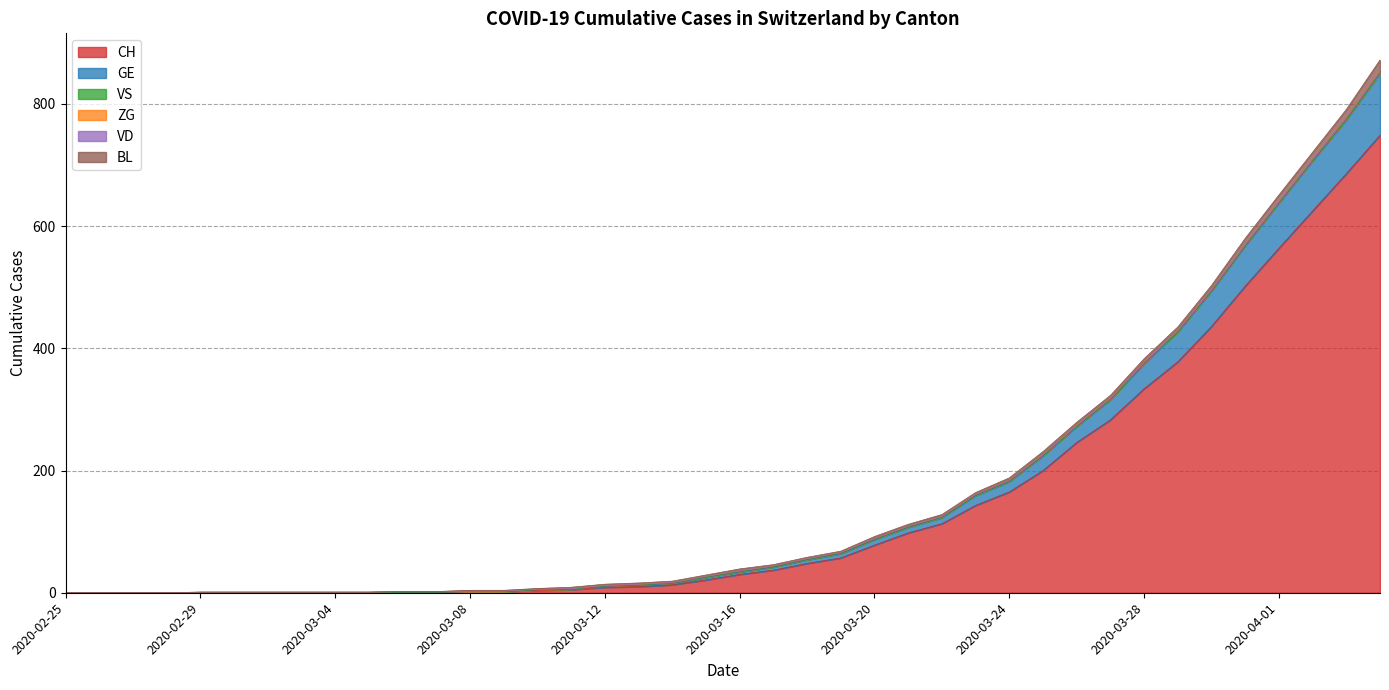

Which series has the largest range (max minus min)?

CH